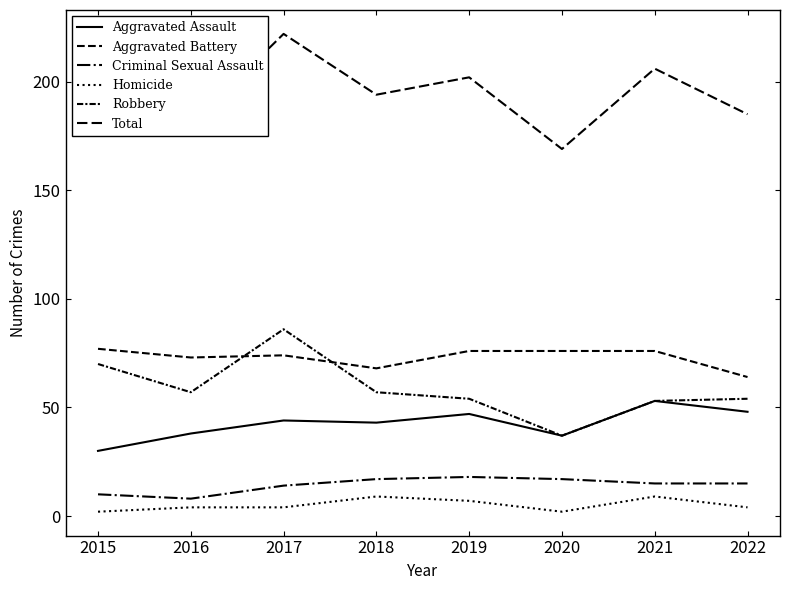

True or false: Robbery and Criminal Sexual Assault cross at least once.

False